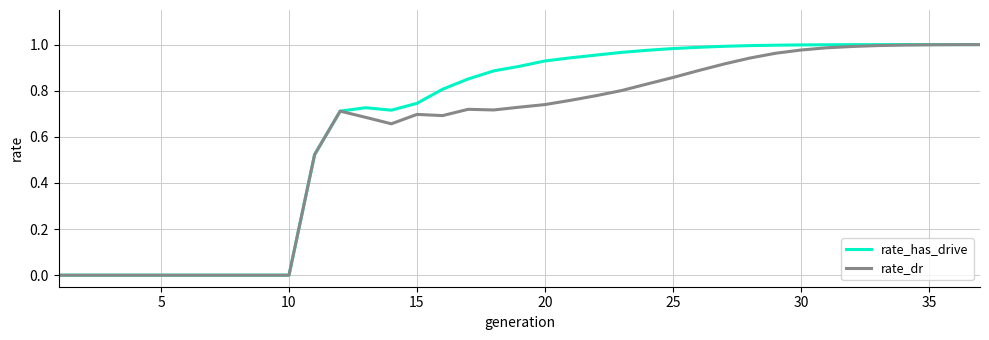

Reading left to right, extract all data points from this chart.

rate_has_drive: 0.0	0.0	0.0	0.0	0.0	0.0	0.0	0.0	0.0	0.0	0.5	0.7	0.7	0.7	0.7	0.8	0.9	0.9	0.9	0.9	0.9	1.0	1.0	1.0	1.0	1.0	1.0	1.0	1.0	1.0	1.0	1.0	1.0	1.0	1.0	1.0	1.0
rate_dr: 0.0	0.0	0.0	0.0	0.0	0.0	0.0	0.0	0.0	0.0	0.5	0.7	0.7	0.7	0.7	0.7	0.7	0.7	0.7	0.7	0.8	0.8	0.8	0.8	0.9	0.9	0.9	0.9	1.0	1.0	1.0	1.0	1.0	1.0	1.0	1.0	1.0